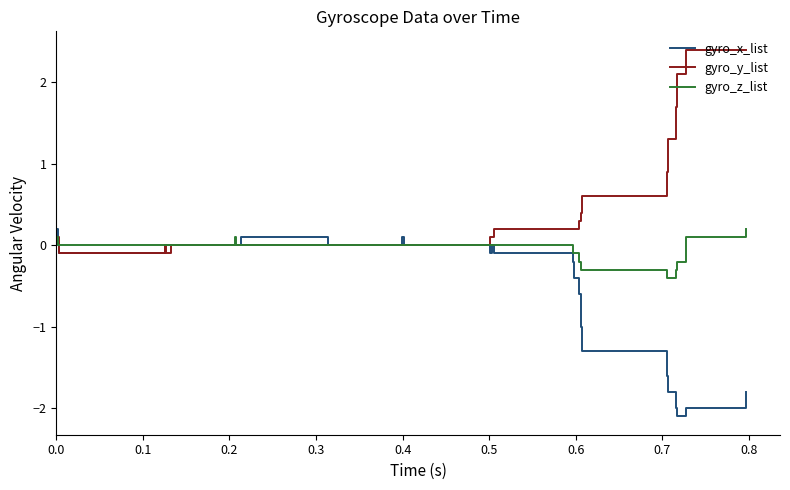

Rank the series by their average value, from highest to lowest.

gyro_y_list, gyro_z_list, gyro_x_list